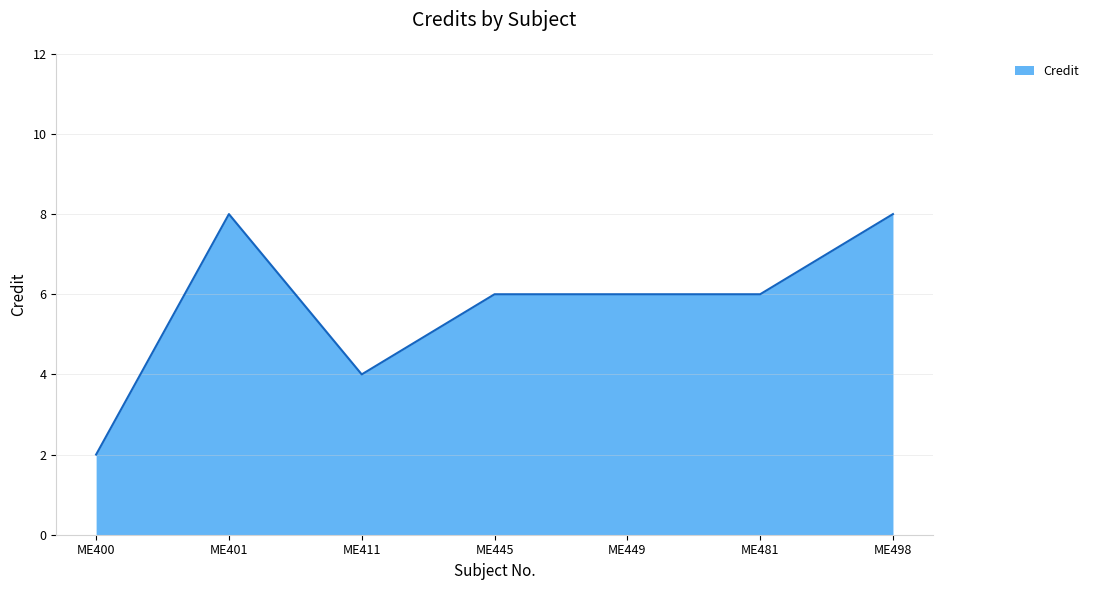

Which label corresponds to the smallest value in the chart?

ME400